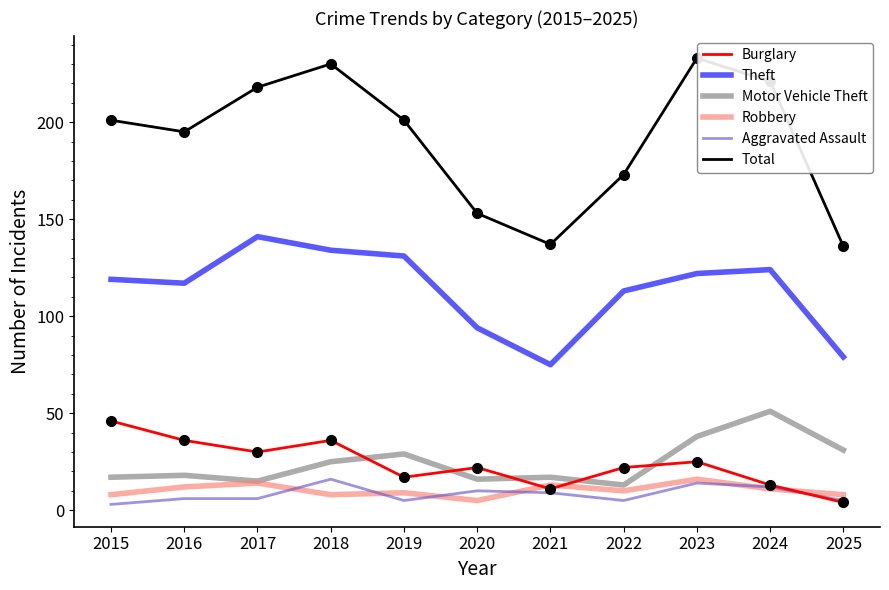

What is the difference between the Robbery values at 2023 and 2024?

5